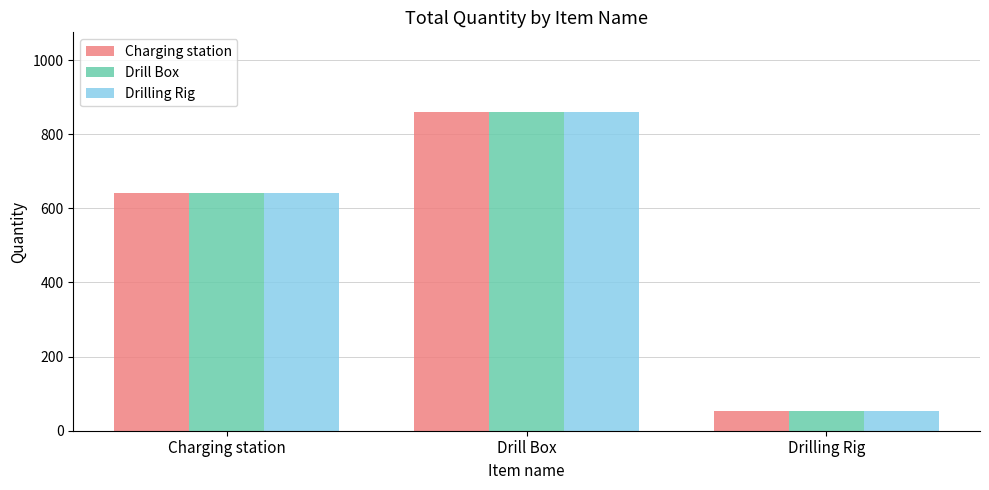

Where is Drill Box nearest to the value 457?

Charging station